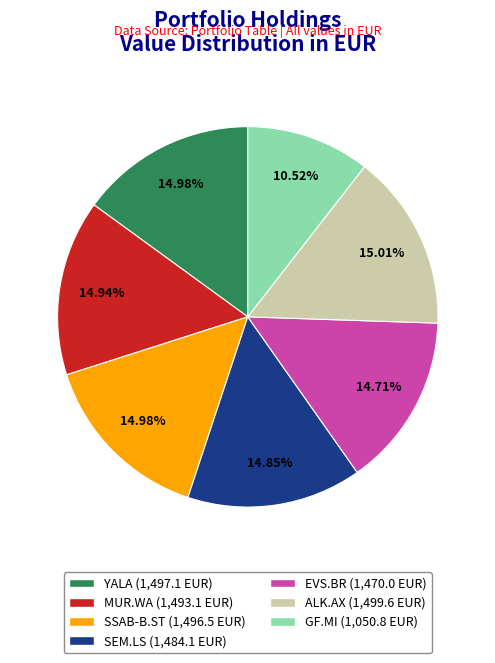

Does any single category account for the majority?

No